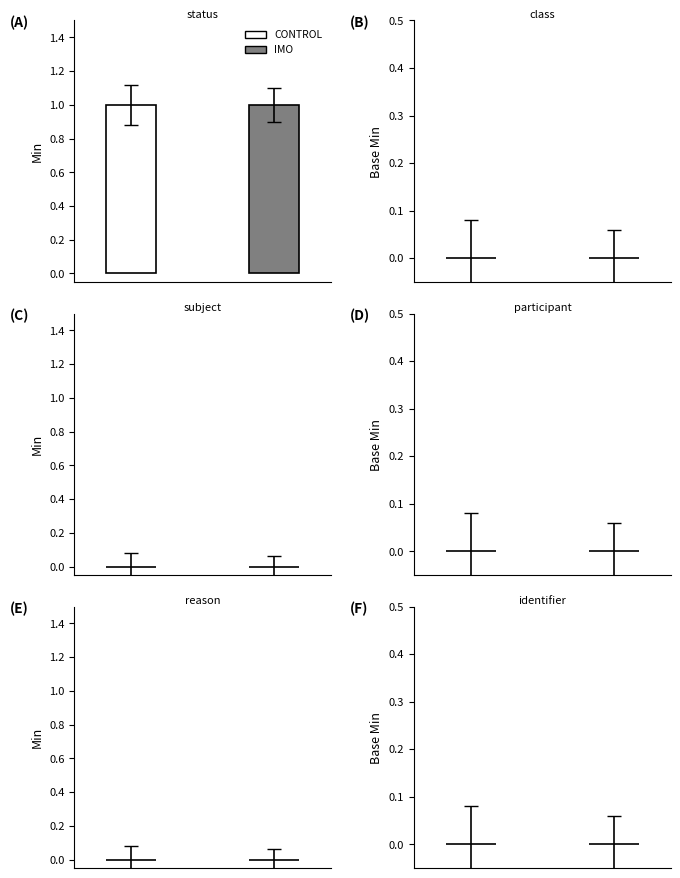

How many bars are there in each group?

2